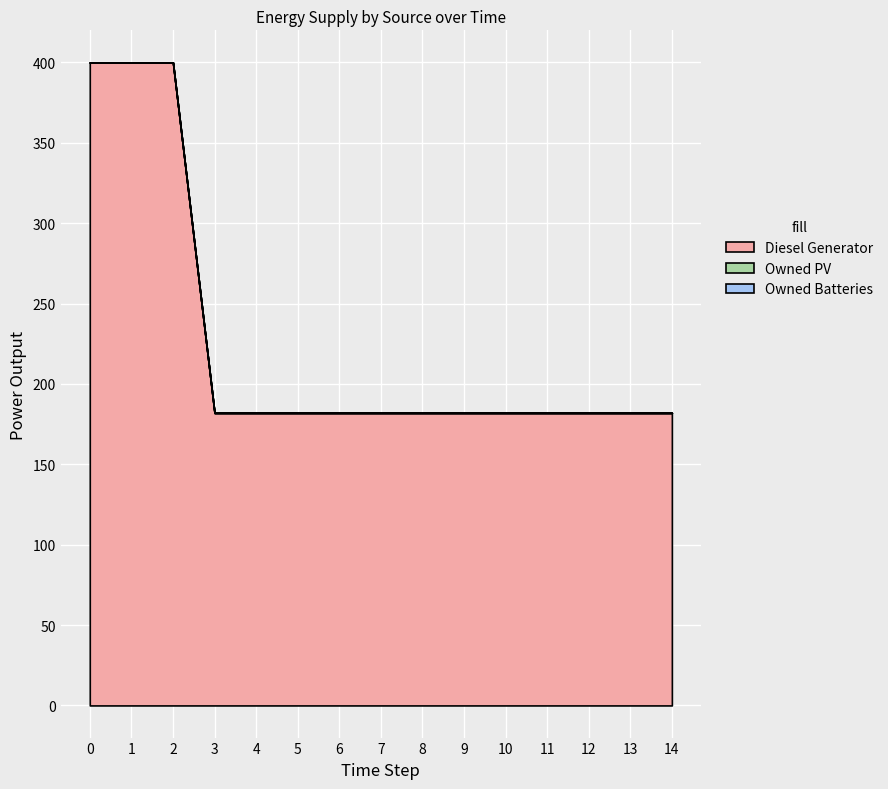

True or false: Owned PV and Diesel Generator intersect in this chart.

False